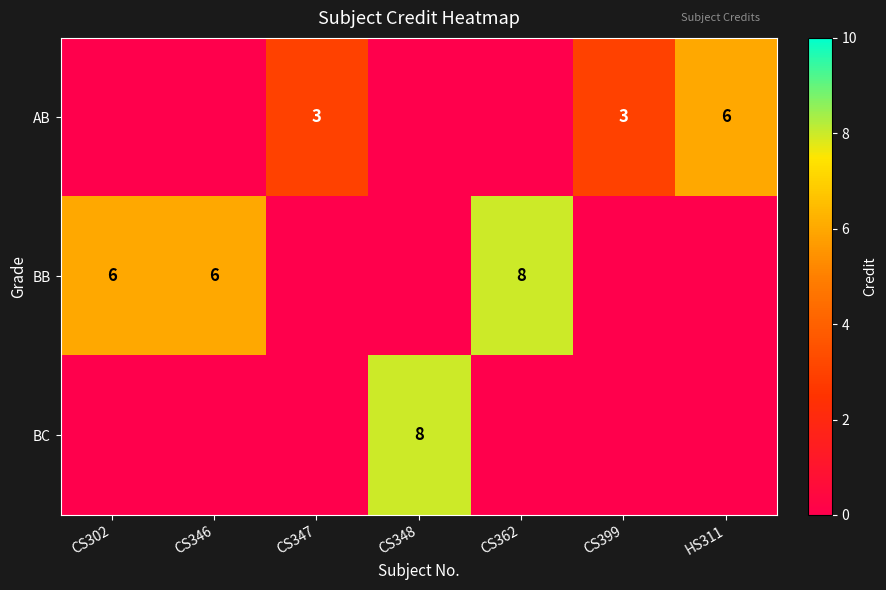

True or false: BB has a value of 2 at CS346.

False